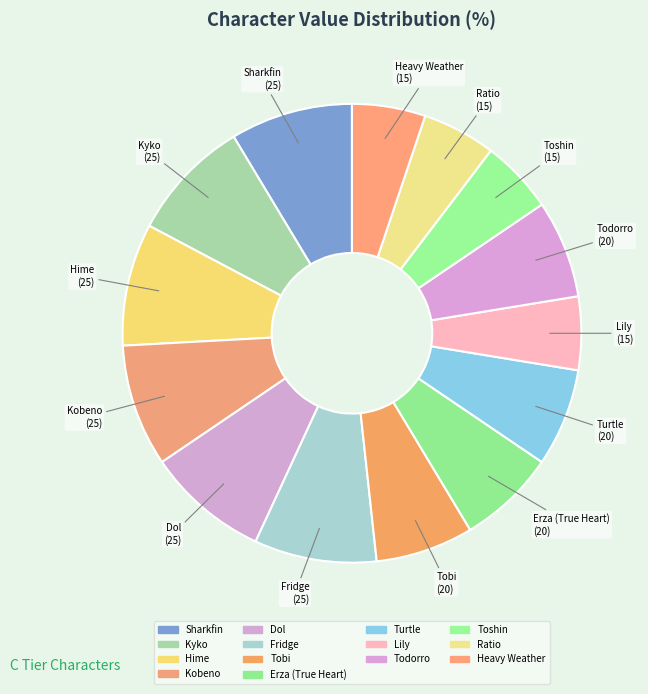

What is the largest slice in the pie chart?

Sharkfin